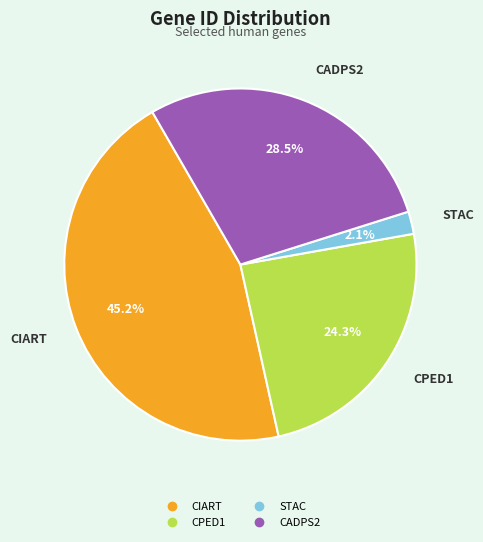

Which category has the biggest portion of the pie?

CIART